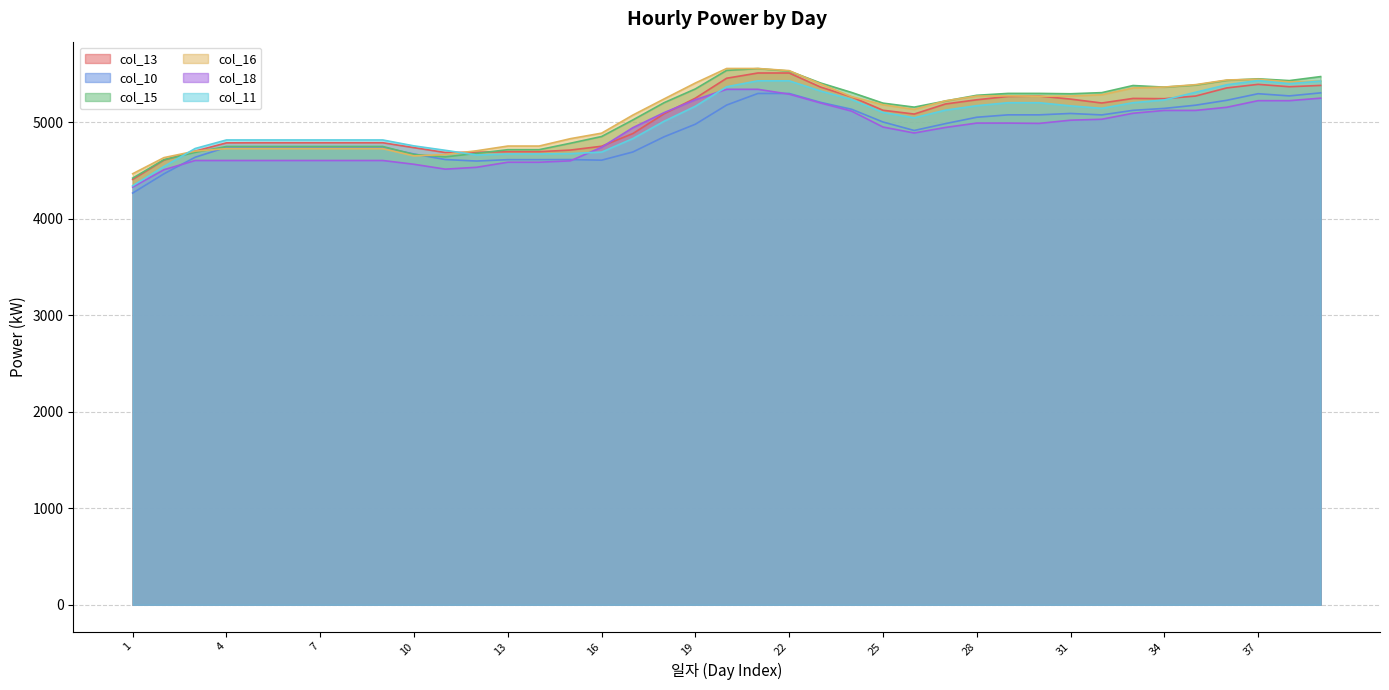

Reading right to left, extract all data points from this chart.

col_13: 39=5380.9	38=5367.2	37=5392.0	36=5355.1	35=5270.8	34=5243.5	33=5246.3	32=5198.8	31=5239.3	30=5270.6	29=5266.9	28=5232.1	27=5188.8	26=5084.3	25=5123.8	24=5261.8	23=5364.4	22=5509.7	21=5509.7	20=5455.3	19=5248.9	18=5087.2	17=4882.3	16=4750.7	15=4711.2	14=4694.4	13=4694.4	12=4688.6	11=4685.8	10=4736.0	9=4787.0	8=4787.0	7=4787.0	6=4787.0	5=4787.0	4=4785.7	3=4700.4	2=4608.1	1=4407.2
col_10: 39=5303.9	38=5272.4	37=5295.1	36=5227.0	35=5176.2	34=5143.0	33=5122.9	32=5075.4	31=5090.5	30=5076.1	29=5076.1	28=5051.2	27=4985.3	26=4914.1	25=5002.2	24=5133.7	23=5205.8	22=5297.6	21=5297.6	20=5177.6	19=4979.2	18=4848.8	17=4691.3	16=4606.3	15=4612.9	14=4611.8	13=4611.8	12=4597.4	11=4613.0	10=4670.3	9=4740.1	8=4740.1	7=4740.1	6=4740.1	5=4740.1	4=4740.1	3=4637.0	2=4465.1	1=4265.8
col_15: 39=5472.5	38=5431.0	37=5449.6	36=5433.2	35=5384.5	34=5363.3	33=5380.0	32=5306.2	31=5294.5	30=5298.2	29=5298.2	28=5278.7	27=5219.4	26=5156.0	25=5197.6	24=5307.7	23=5406.7	22=5529.7	21=5555.4	20=5536.8	19=5344.7	18=5202.2	17=5023.2	16=4851.6	15=4781.8	14=4715.0	13=4715.0	12=4677.1	11=4640.4	10=4665.1	9=4748.4	8=4748.4	7=4748.4	6=4748.4	5=4748.4	4=4748.4	3=4687.3	2=4611.1	1=4420.4
col_16: 39=5427.0	38=5417.2	37=5445.2	36=5437.3	35=5389.0	34=5364.1	33=5355.0	32=5284.4	31=5271.1	30=5268.5	29=5273.4	28=5270.6	27=5221.6	26=5132.5	25=5181.0	24=5264.4	23=5397.0	22=5534.3	21=5556.5	20=5556.5	19=5406.1	18=5241.0	17=5073.7	16=4886.3	15=4829.2	14=4752.8	13=4752.8	12=4703.9	11=4665.5	10=4650.6	9=4726.0	8=4726.0	7=4726.0	6=4726.0	5=4726.0	4=4726.0	3=4700.5	2=4632.8	1=4465.9
col_18: 39=5249.2	38=5222.9	37=5223.1	36=5154.6	35=5122.0	34=5122.0	33=5092.7	32=5030.5	31=5020.7	30=4987.7	29=4990.8	28=4990.8	27=4945.6	26=4888.0	25=4950.0	24=5114.3	23=5199.5	22=5290.6	21=5340.6	20=5340.6	19=5233.2	18=5099.4	17=4943.3	16=4740.5	15=4599.6	14=4585.2	13=4585.2	12=4532.6	11=4513.4	10=4563.8	9=4603.1	8=4603.1	7=4603.1	6=4603.1	5=4603.1	4=4603.2	3=4603.2	2=4507.3	1=4327.6
col_11: 39=5425.9	38=5399.2	37=5431.4	36=5387.8	35=5310.0	34=5230.7	33=5201.9	32=5143.7	31=5169.0	30=5201.8	29=5201.8	28=5170.9	27=5125.0	26=5045.4	25=5100.8	24=5235.0	23=5323.3	22=5428.7	21=5428.7	20=5367.0	19=5165.3	18=5010.0	17=4830.2	16=4690.3	15=4674.6	14=4670.9	13=4670.9	12=4660.1	11=4708.8	10=4754.4	9=4816.0	8=4816.0	7=4816.0	6=4816.0	5=4816.0	4=4816.0	3=4727.5	2=4540.9	1=4341.1